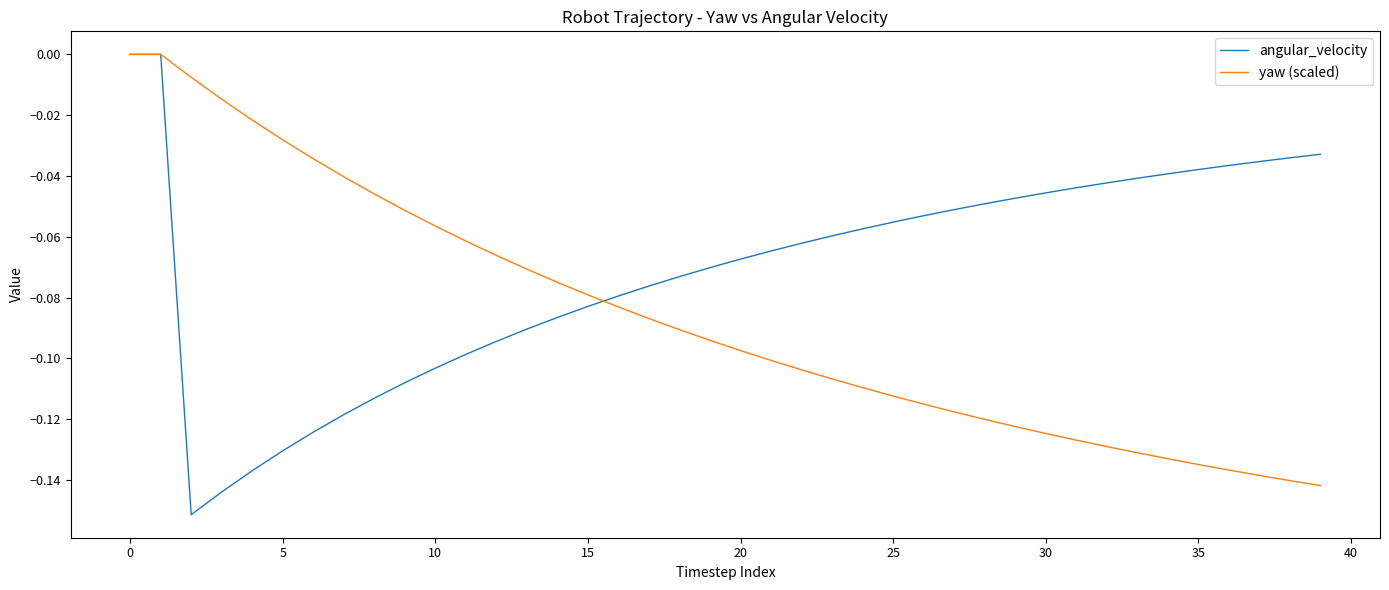

List the series in order of their overall mean, highest first.

angular_velocity, yaw (scaled)